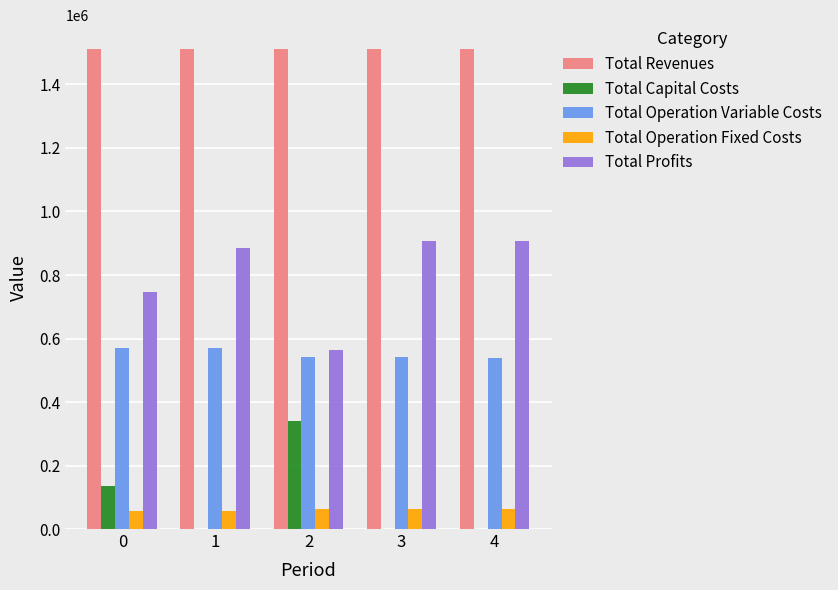

What is the sum of the Total Capital Costs values at 0 and 1?

135520.0